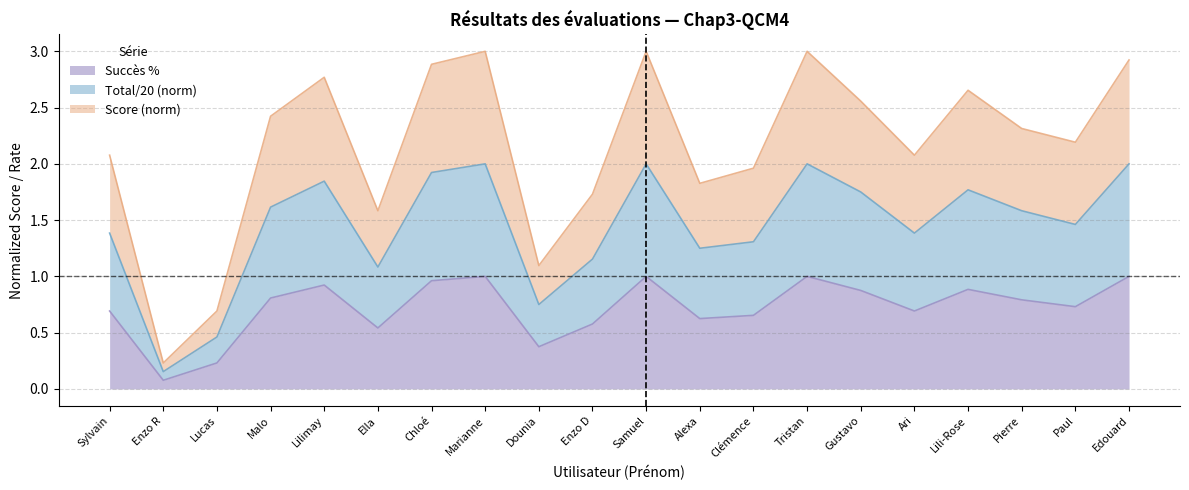

What is the minimum value for Score?

0.2